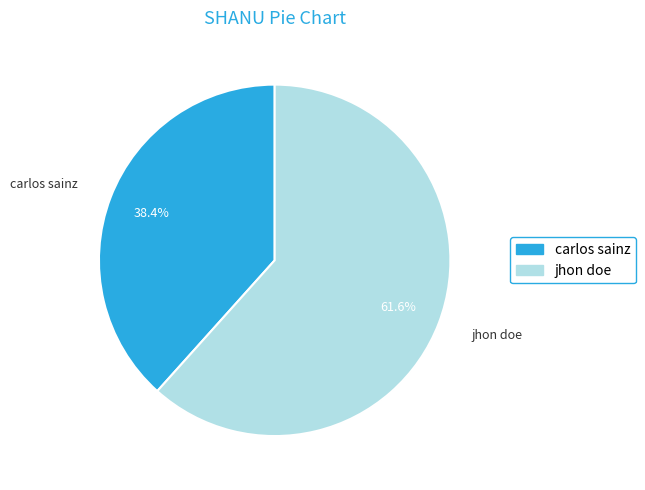

Which category has the biggest portion of the pie?

jhon doe